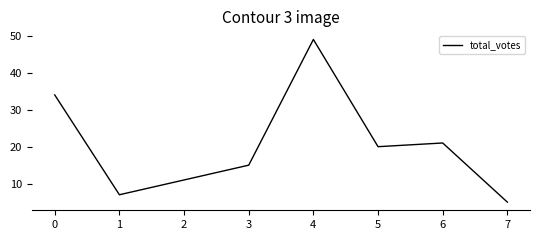

Reading right to left, list all the values displayed in this chart.

5	21	20	49	15	11	7	34